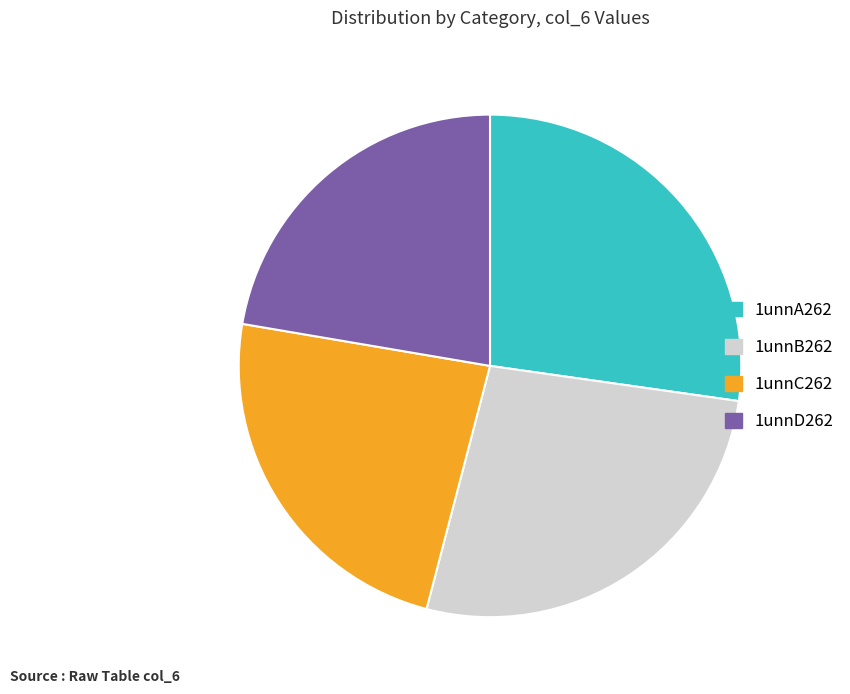

Which has a higher value, 1unnD262 or 1unnA262?

1unnA262